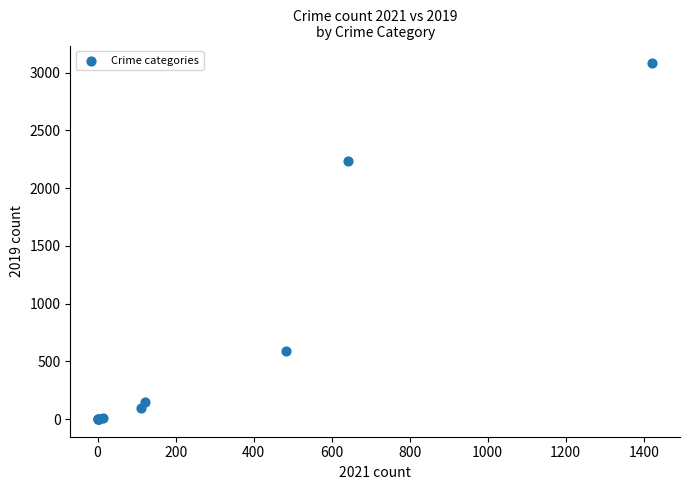

What Y value in the scatter plot is closest to 1540?

2230